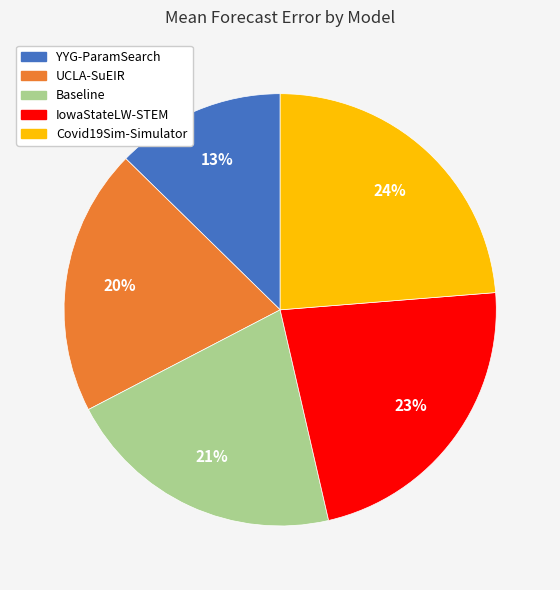

Rank the categories by value from highest to lowest.

Covid19Sim-Simulator, IowaStateLW-STEM, Baseline, UCLA-SuEIR, YYG-ParamSearch